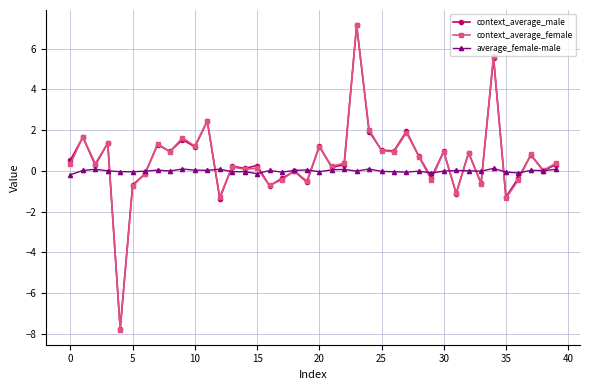

What are all the series names shown in the legend?

context_average_male, context_average_female, average_female-male